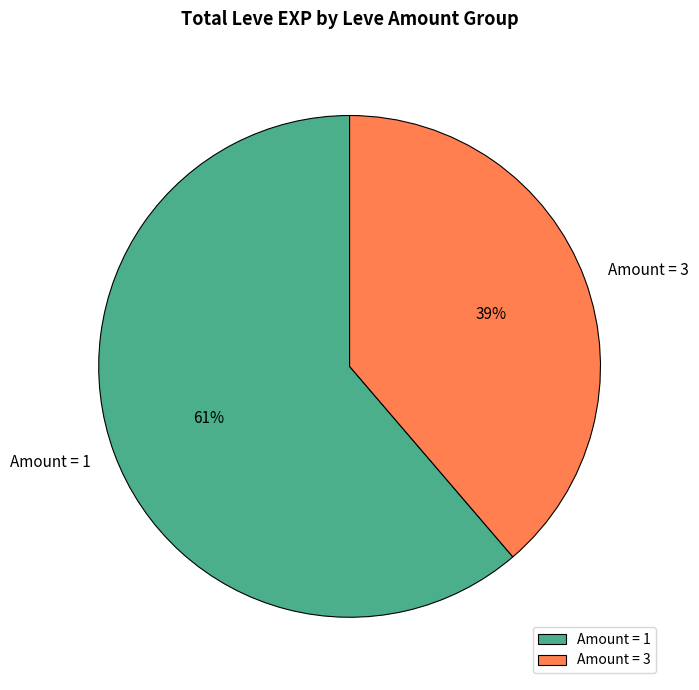

Which slice is the largest?

Amount = 1